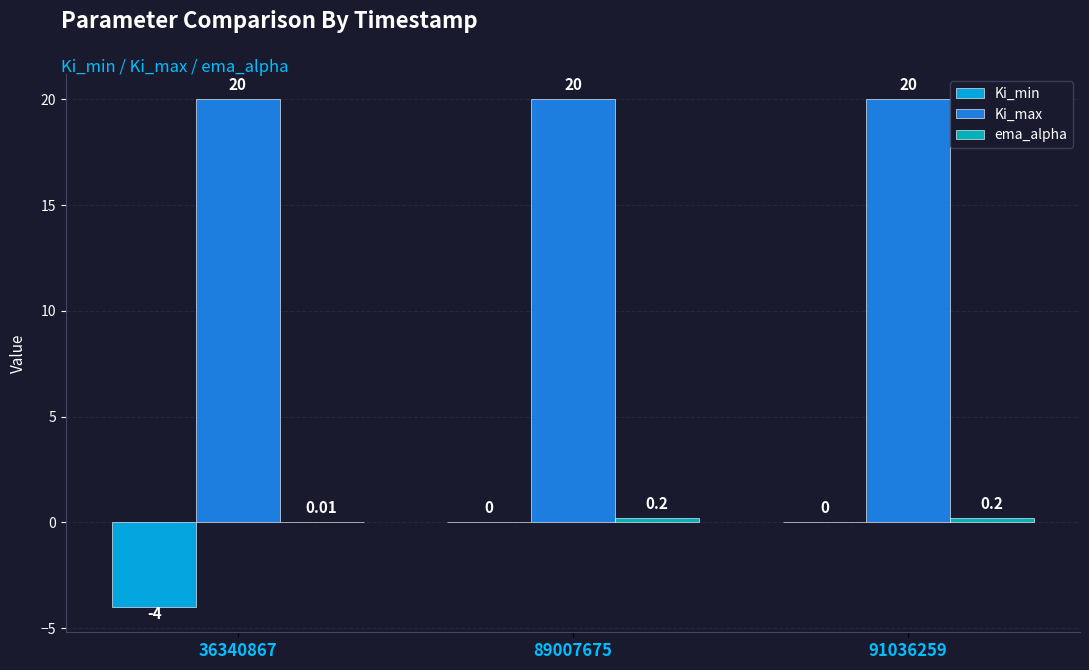

True or false: Ki_max has a value of 20.0 at 91036259.

True